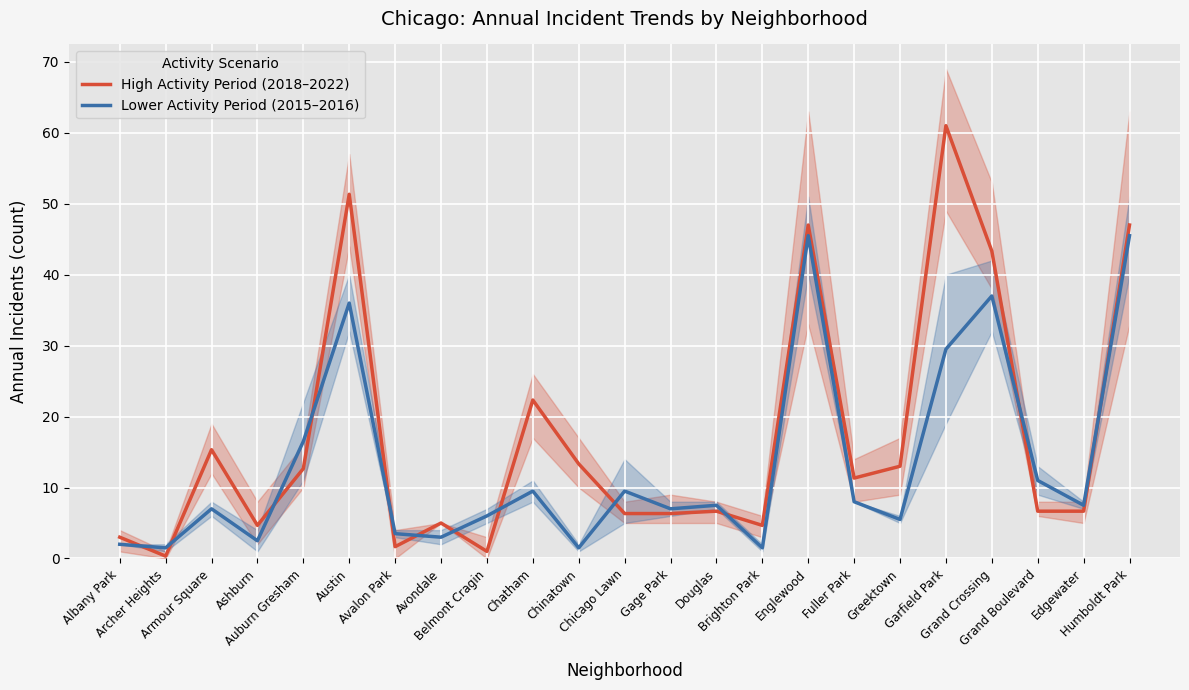

The High Activity Period (2018–2022) series shows 6.9 at Ashburn. True or false?

False